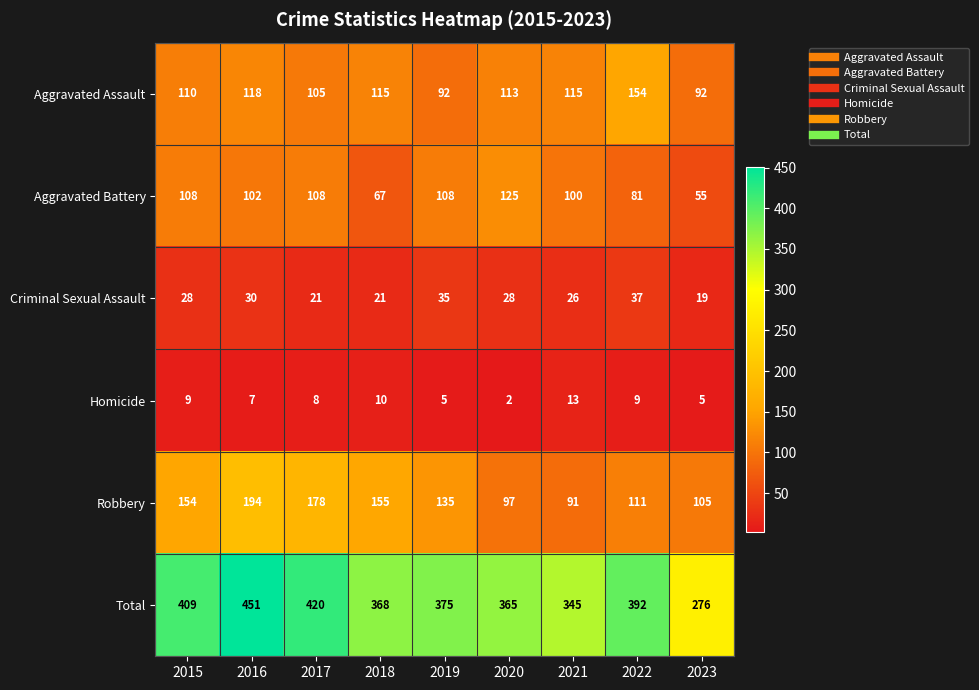

At which category is the sum across all series the highest?

2016